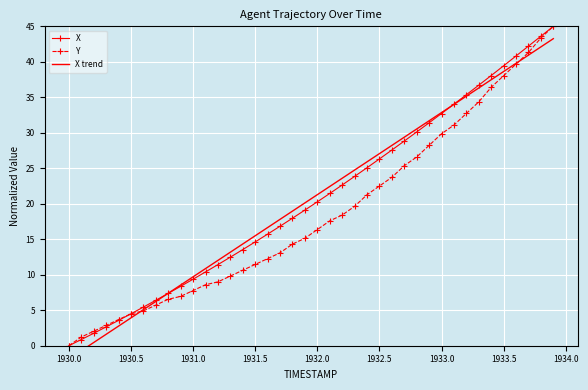

How many categories are shown in the chart?

40